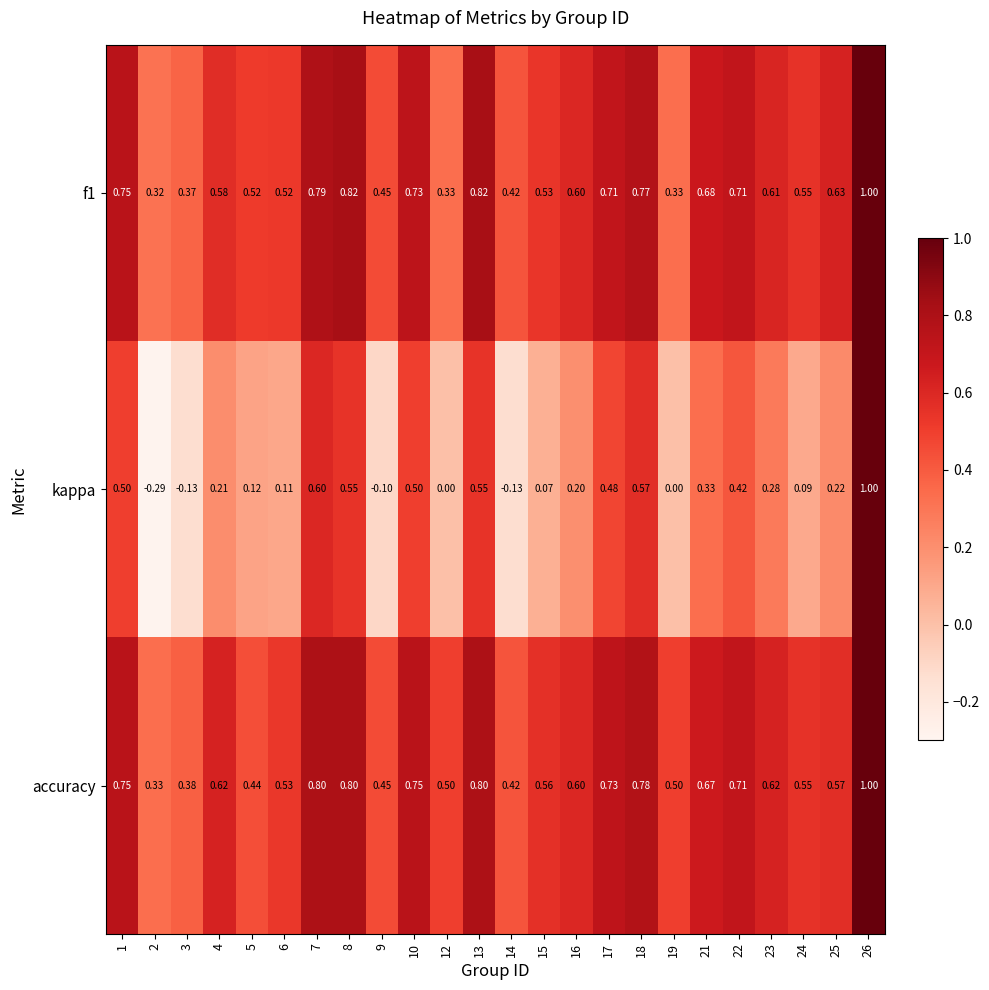

Which series has the widest spread of values?

kappa